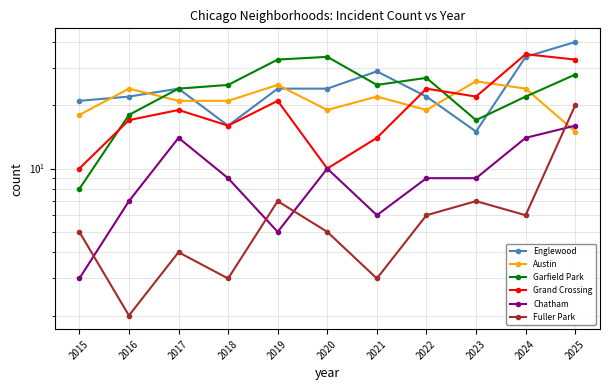

What is the value of the Grand Crossing point at the 8th from the left?

24